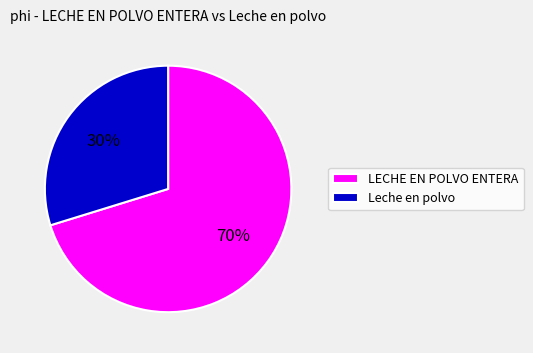

What percentage is the Leche en polvo slice, to the nearest percent?

30%